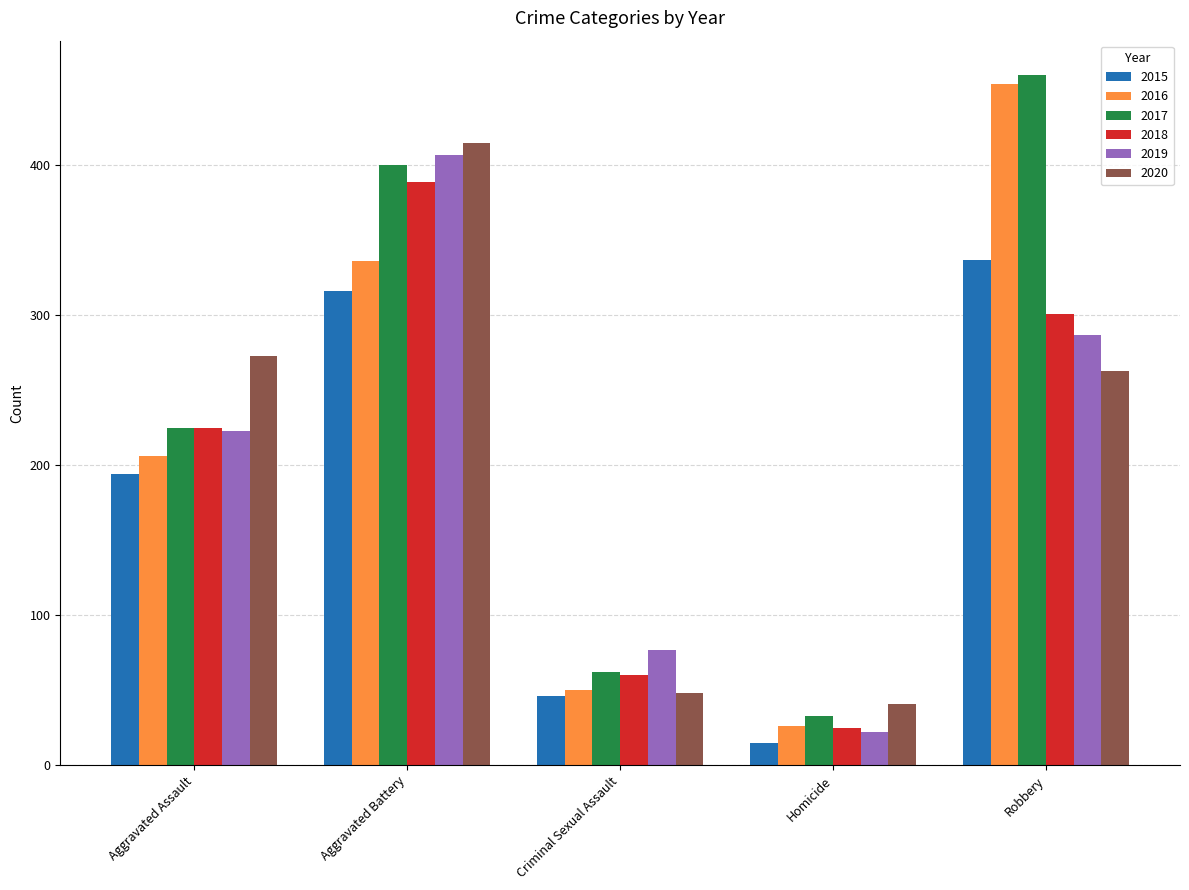

How many bars are there in each group?

6